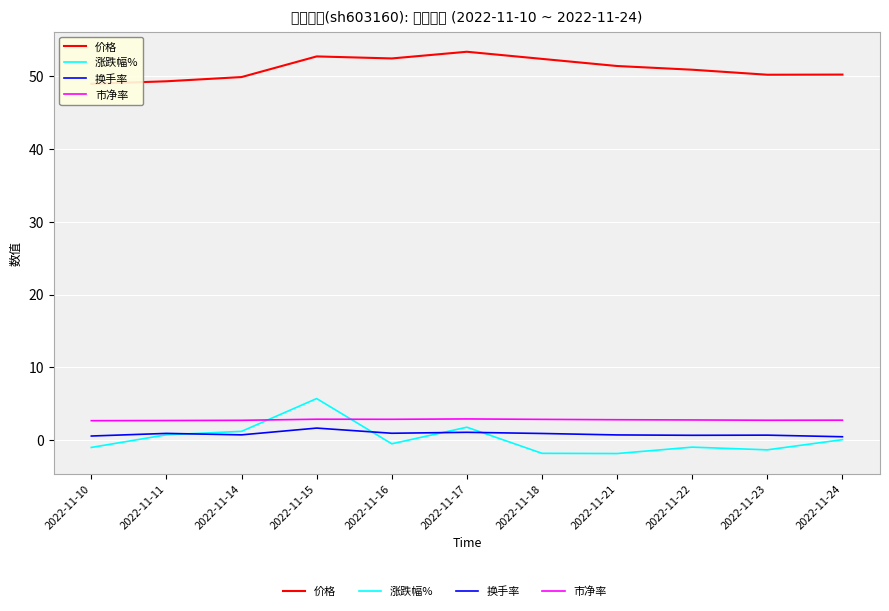

Is the value of 涨跌幅% at 2022-11-15 greater than the value of 换手率 at 2022-11-23?

Yes